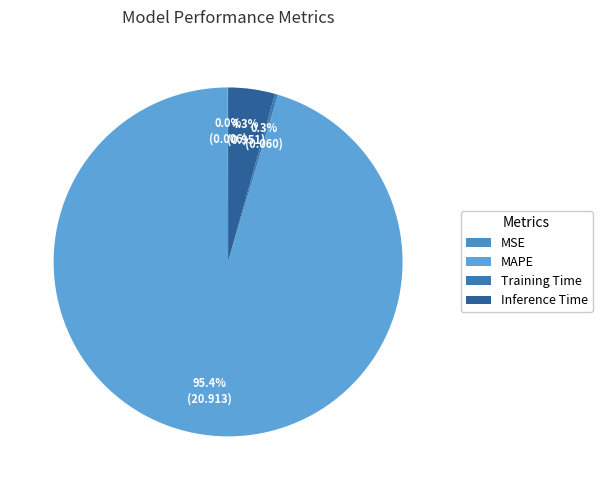

How many slices are in this pie chart?

4